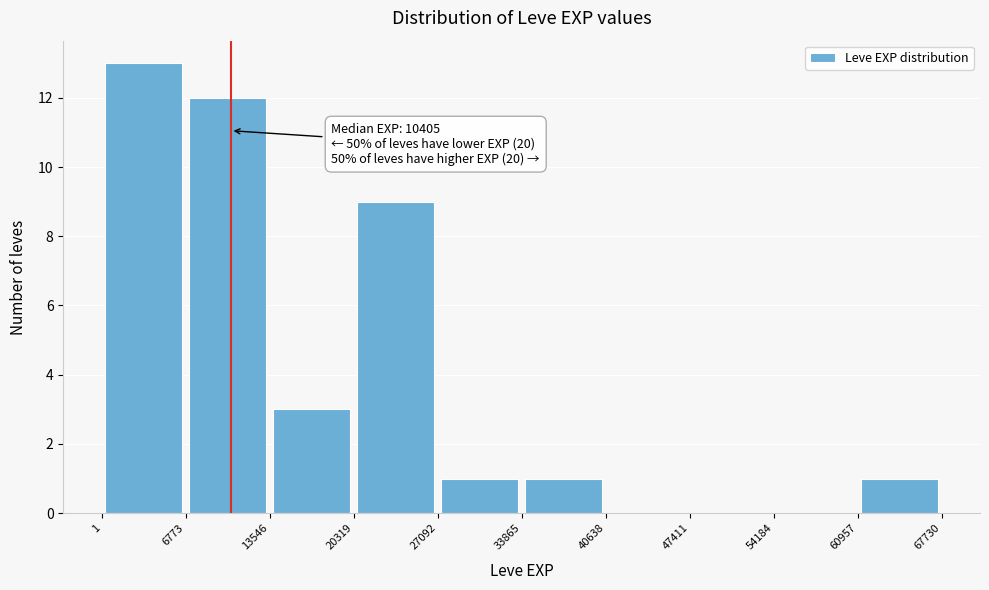

Over which range of the x-axis is the bar tallest?

1 to 6773